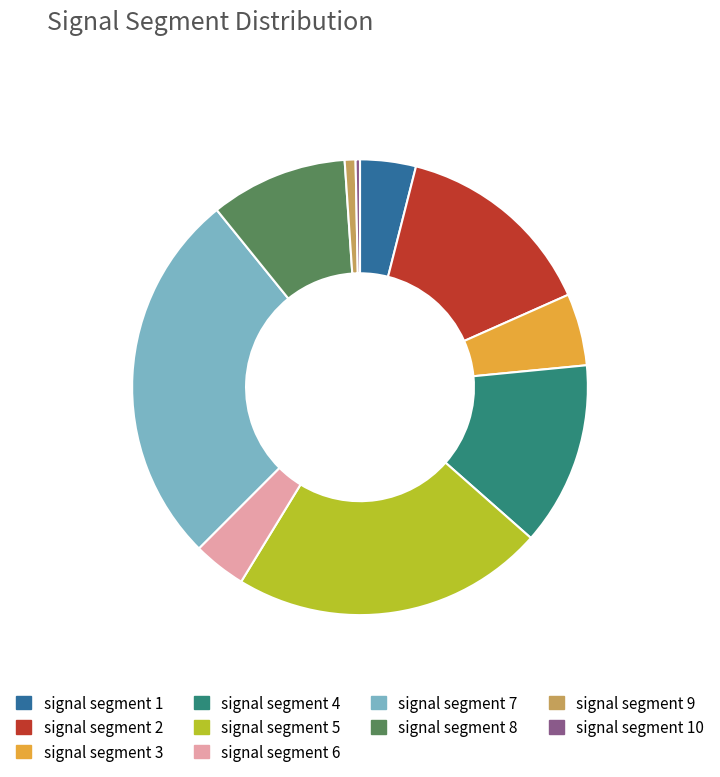

Does signal segment 9 represent more than half of the total?

No